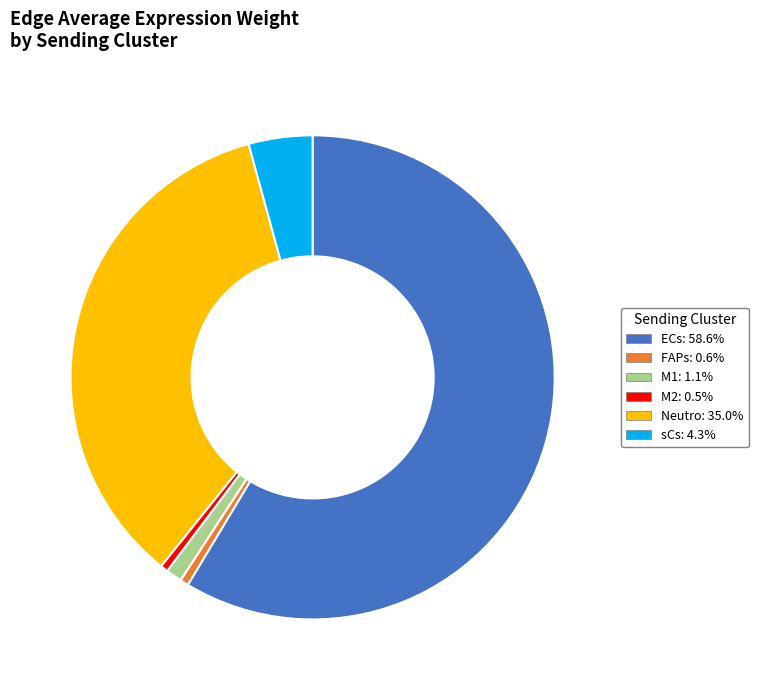

Combined, do ECs and M2 account for over 50%?

Yes